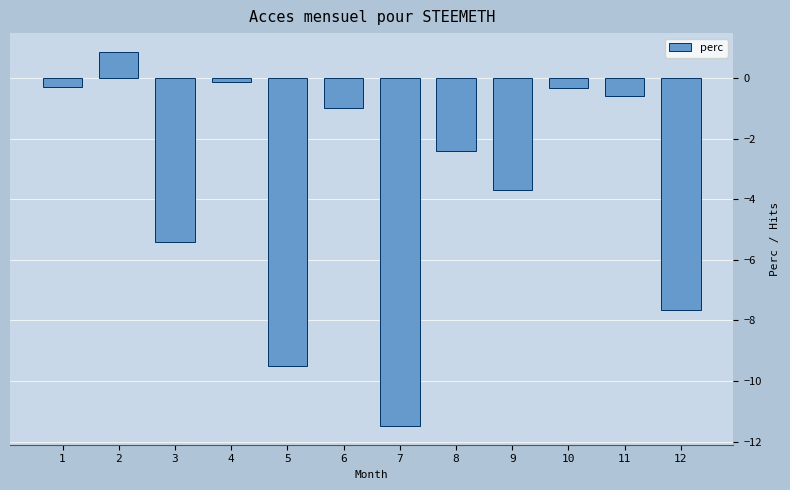

Which has a higher value, 9 or 7?

9